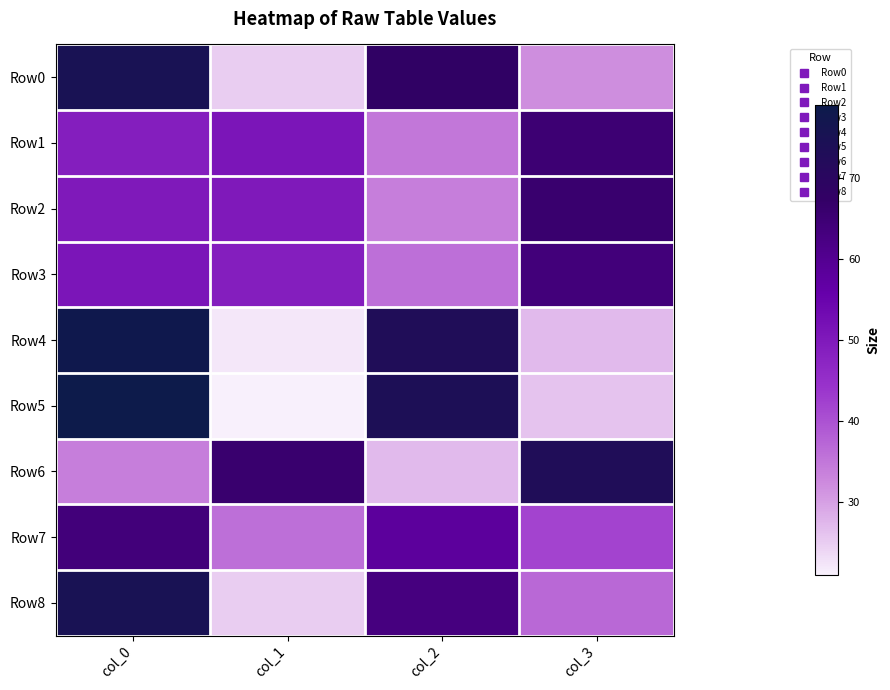

At how many categories does at least one series exceed 74?

1